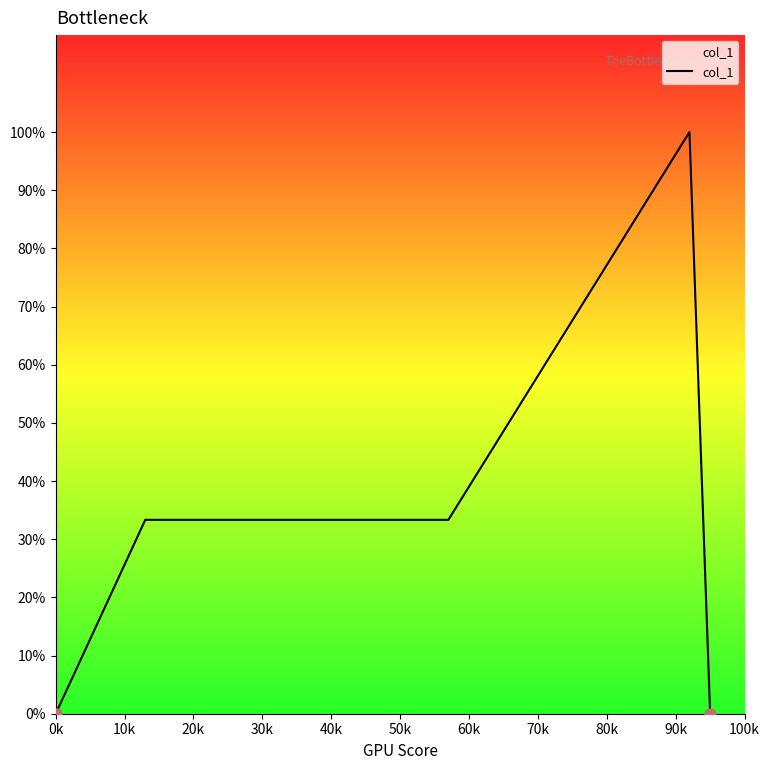

Does the chart have visible grid lines?

No